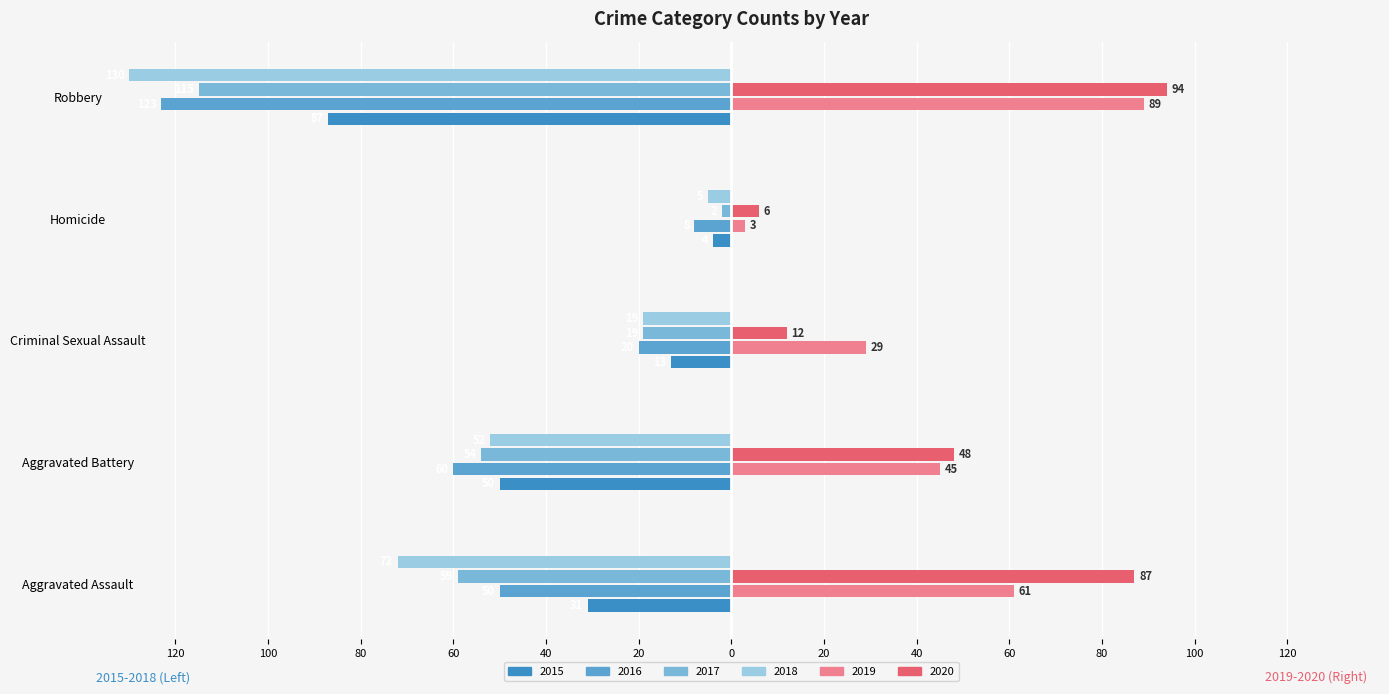

What is the average value of the 2020 series?

49